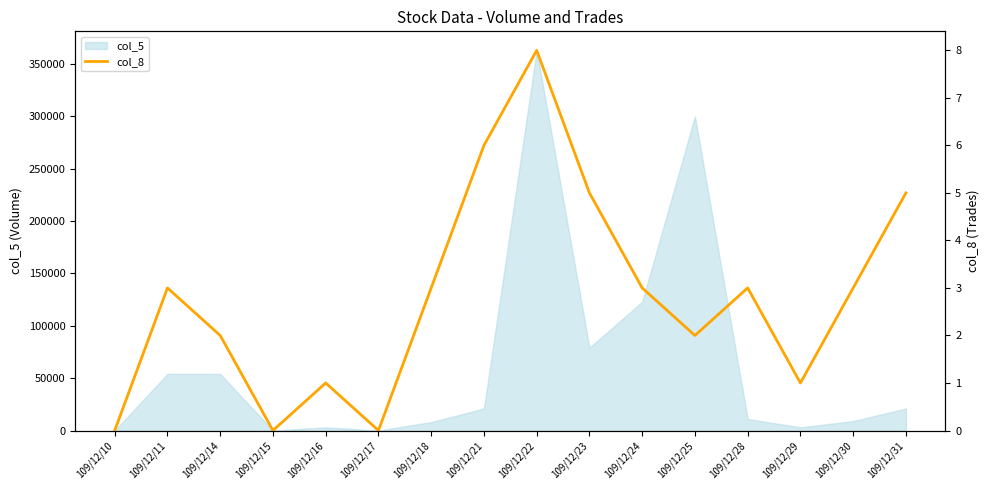

How many interior local valleys (lower than both neighbors) does the data have?

4